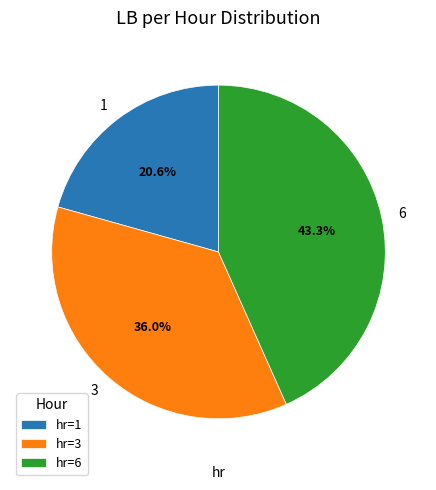

What percentage do 1 and 6 together represent?

64.0%